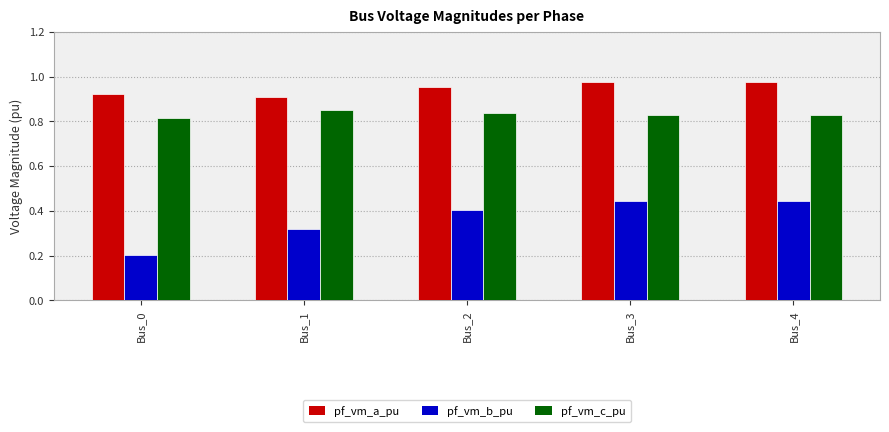

What is the difference between the second highest and second lowest values in the pf_vm_a_pu series?

0.1